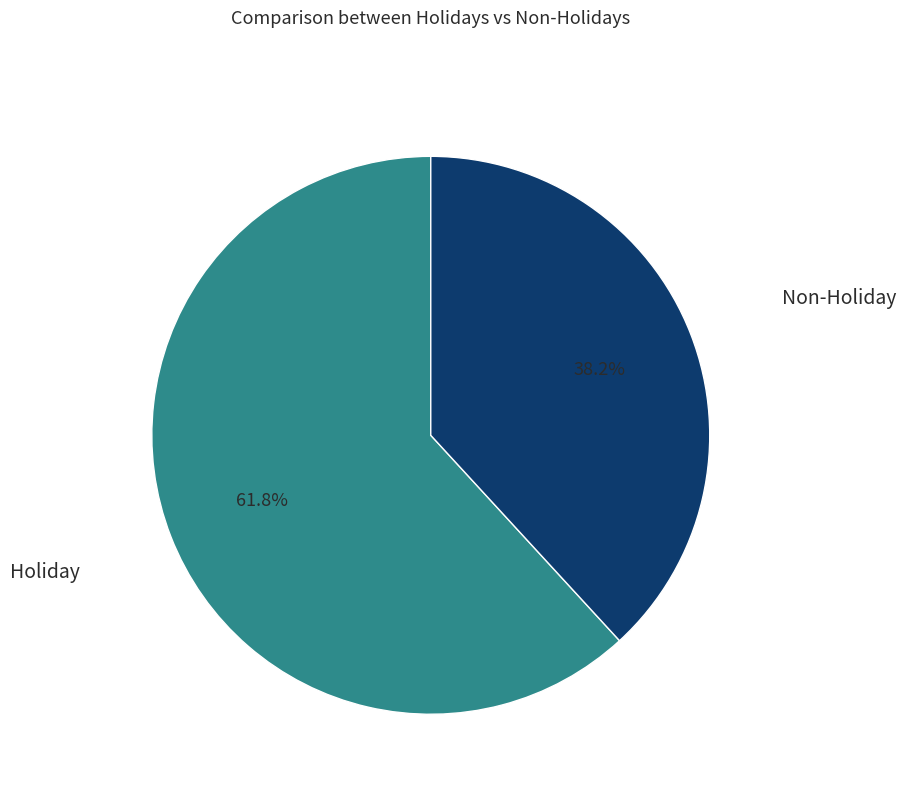

To the nearest percent, what is the average slice percentage?

50%